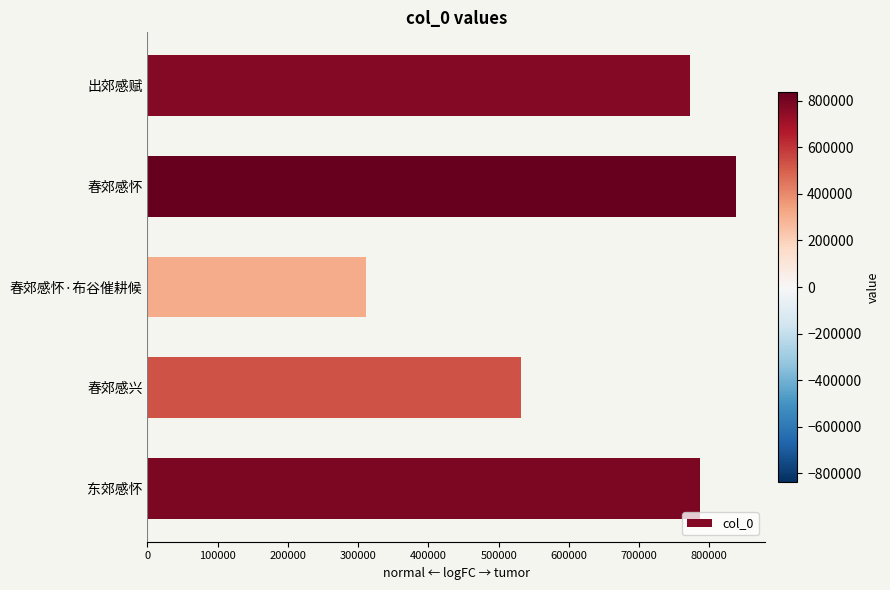

What is the change in value from 春郊感怀 to 东郊感怀?

-50168